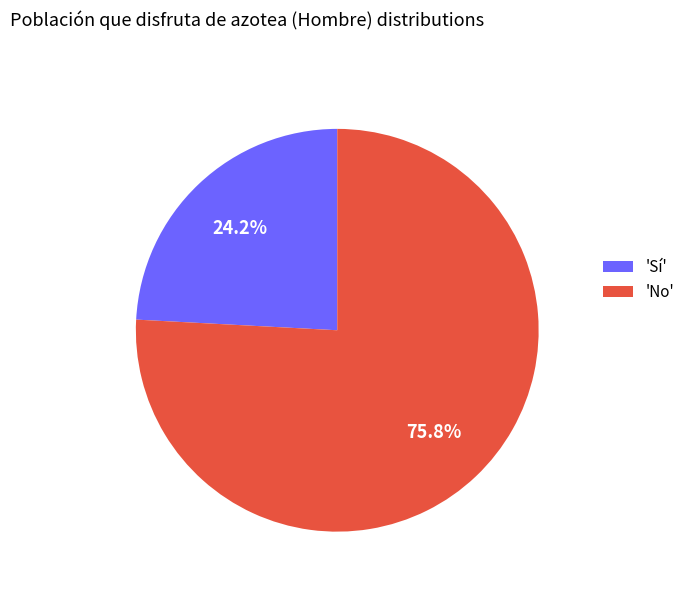

What percentage do 'Sí' and 'No' together represent?

100.0%